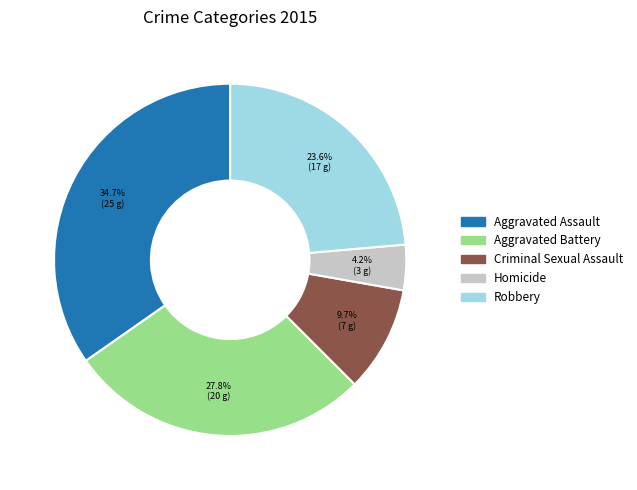

Which slice is the largest?

Aggravated Assault